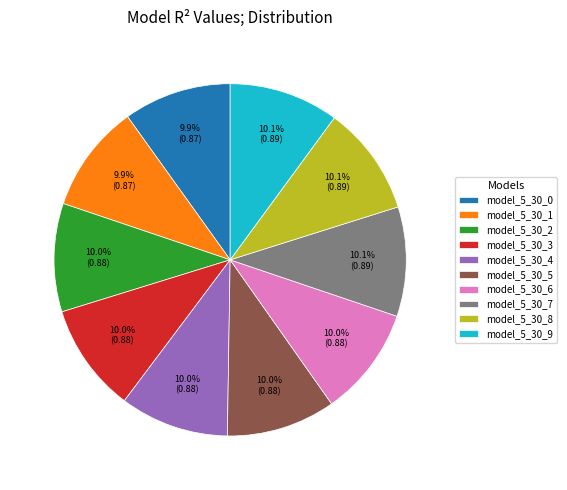

The model_5_30_0 slice represents 1% of the pie. True or false?

False